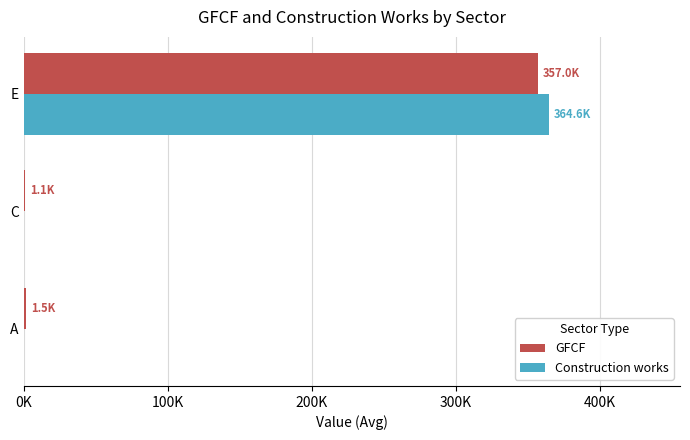

What position from the left is A?

1